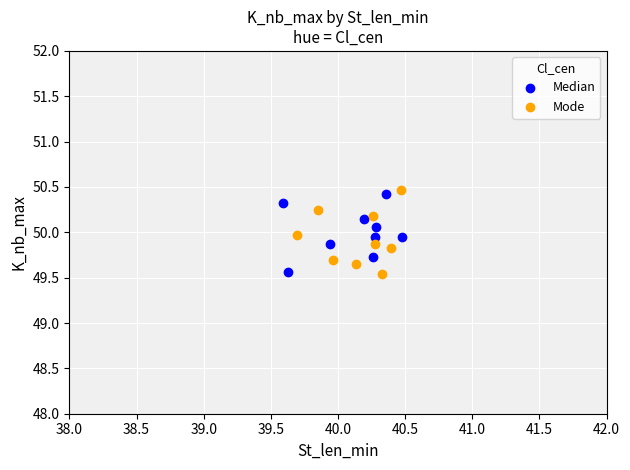

Which series contains the highest Y value?

Mode